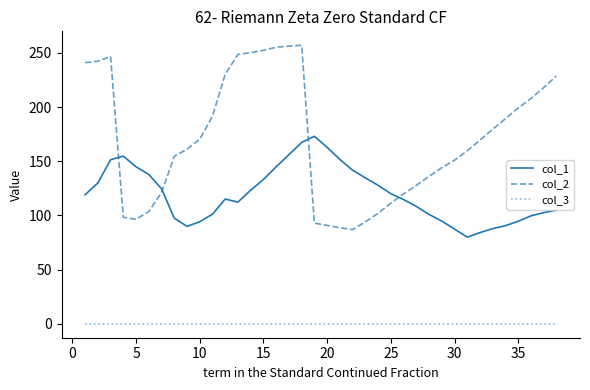

What is the lowest value of the col_2 series?

86.9